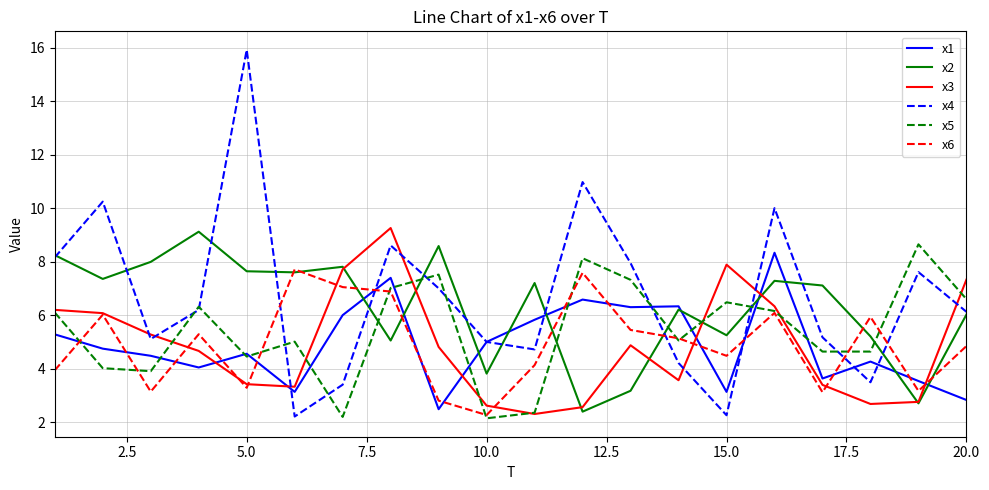

What is the maximum value shown in the chart?

15.9